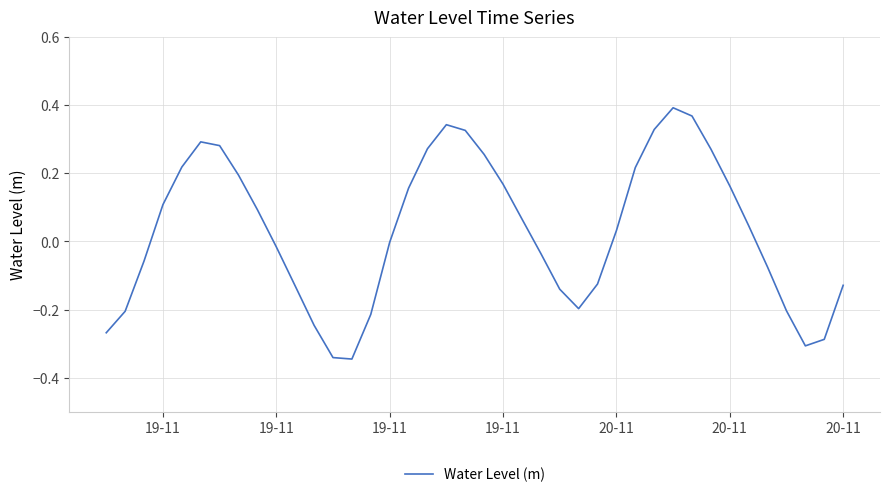

What is the difference between the maximum and minimum values?

0.7